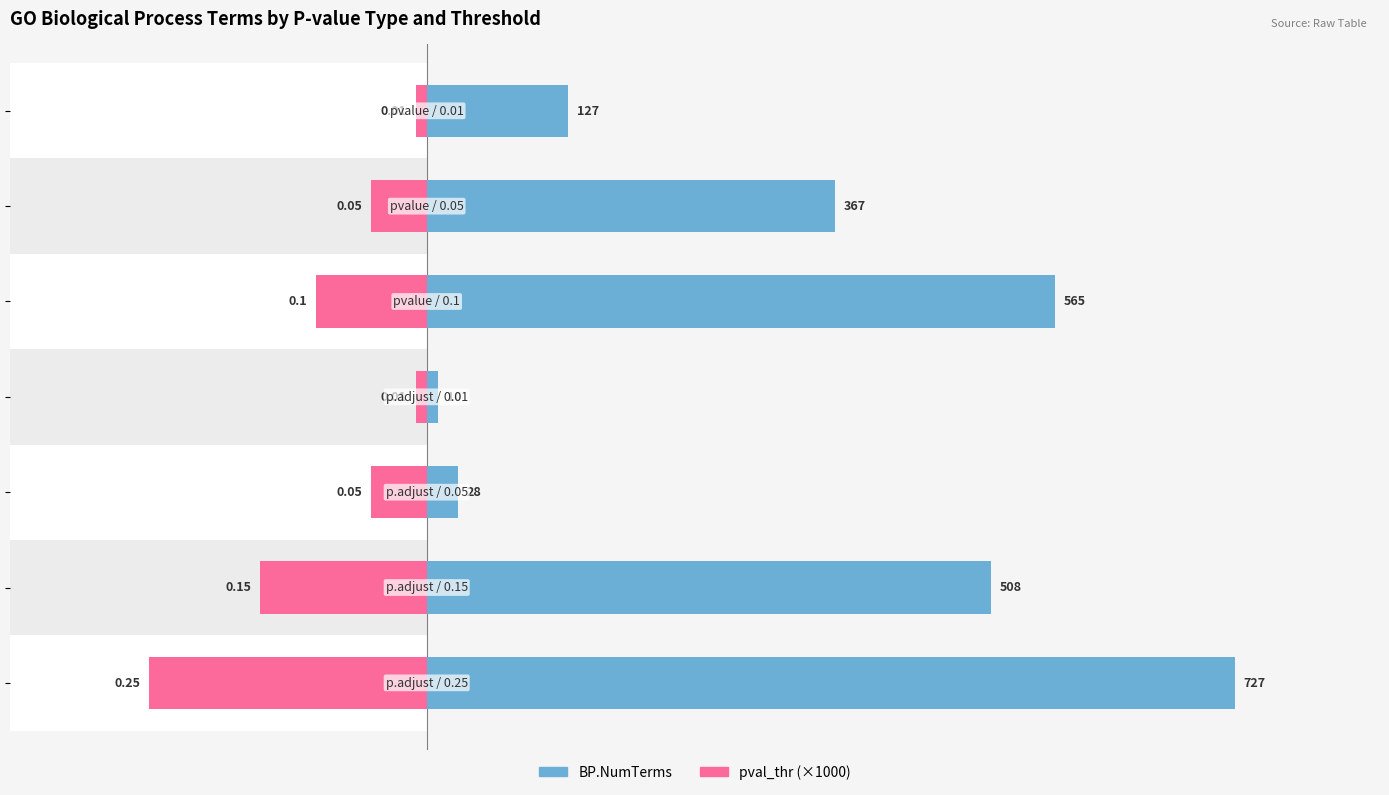

At how many categories does at least one series exceed 191?

4